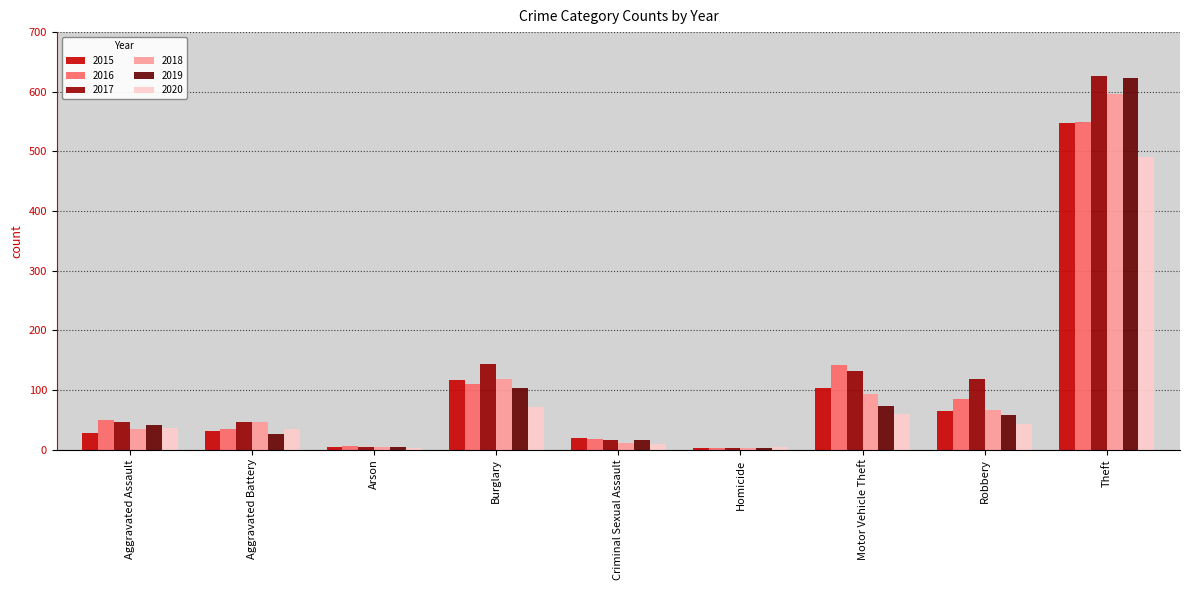

What is the total value across all series at Theft?

3433